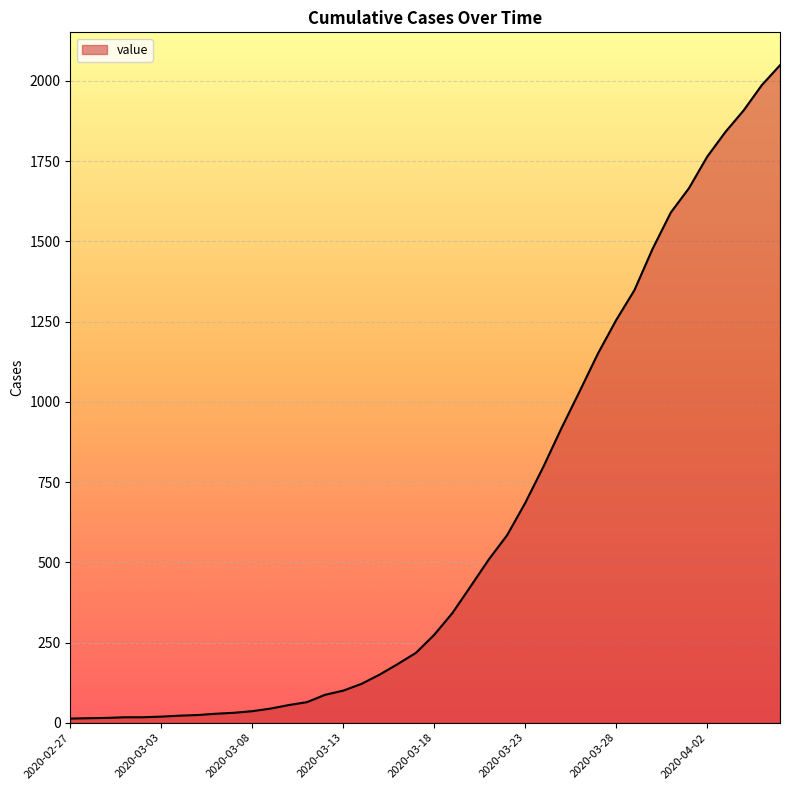

Does the chart have visible grid lines?

Yes